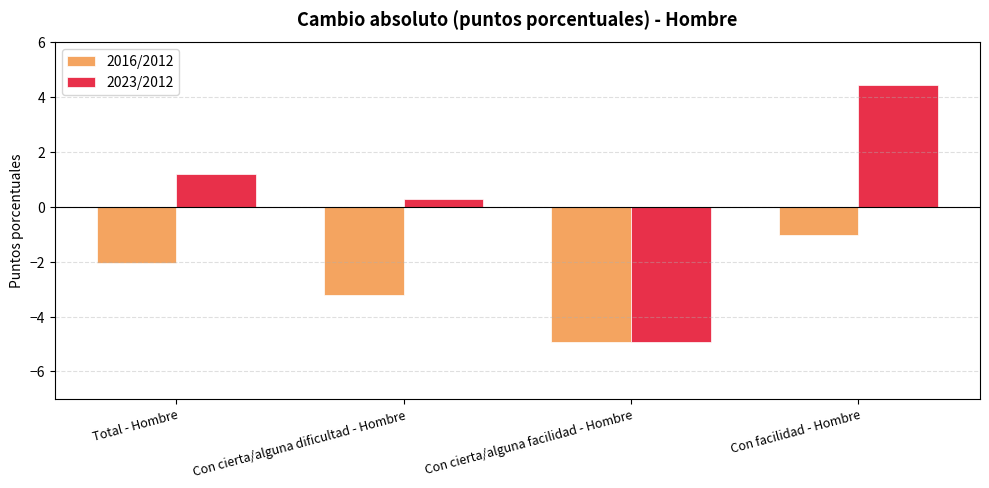

How many data points in 2016/2012 are above -2?

1